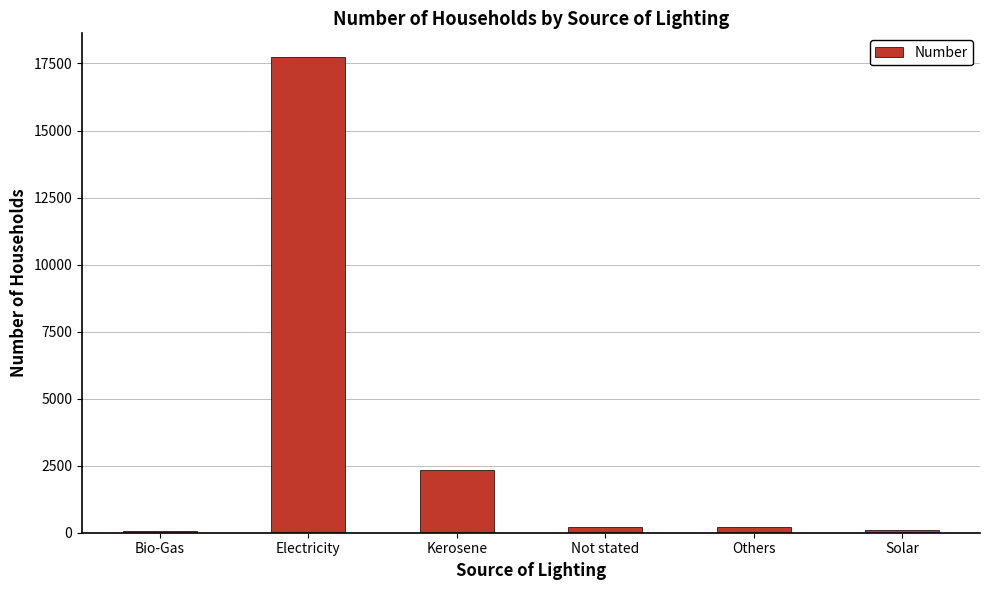

Is it true that the value at Kerosene is 750?

False